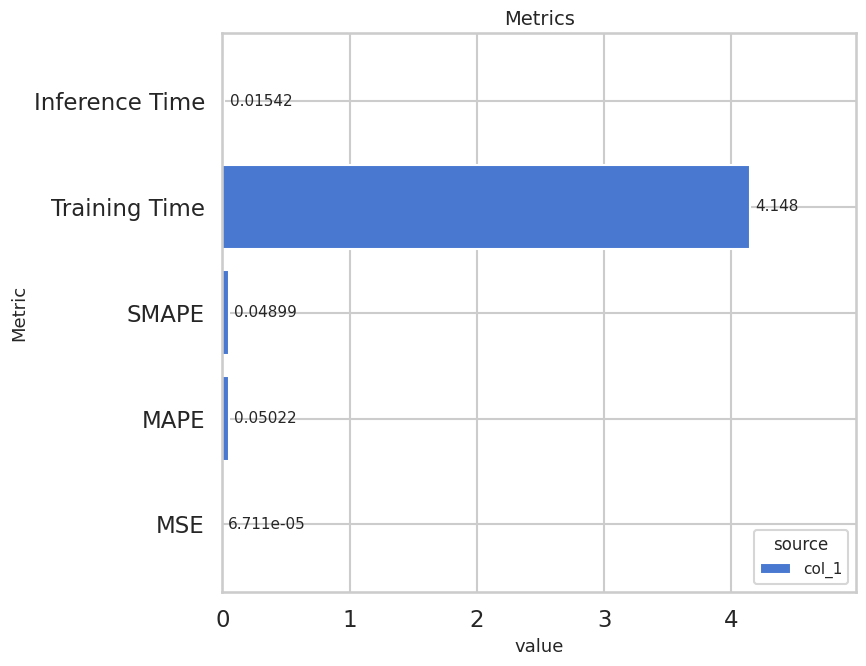

Which has a higher value, MAPE or Training Time?

Training Time